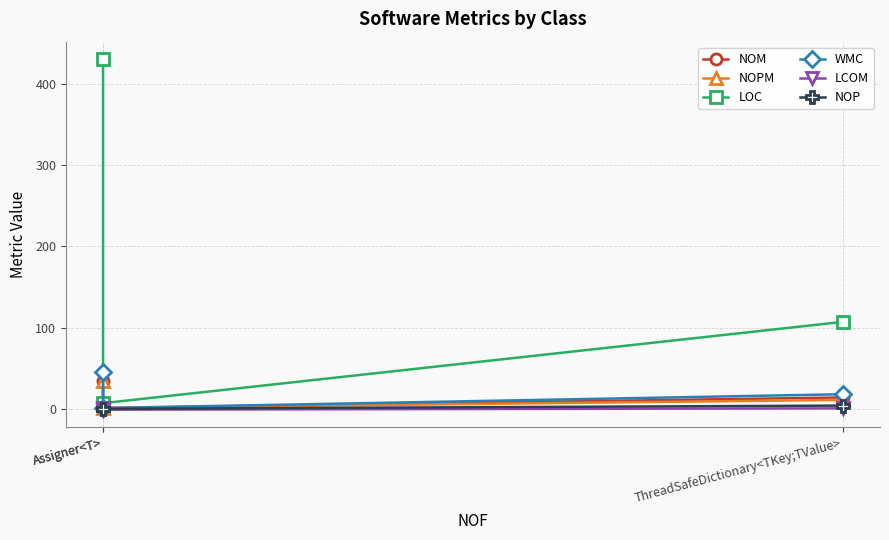

Which has a higher value, ThreadSafeDictionary<TKey;TValue> or Assigner<T>?

Assigner<T>